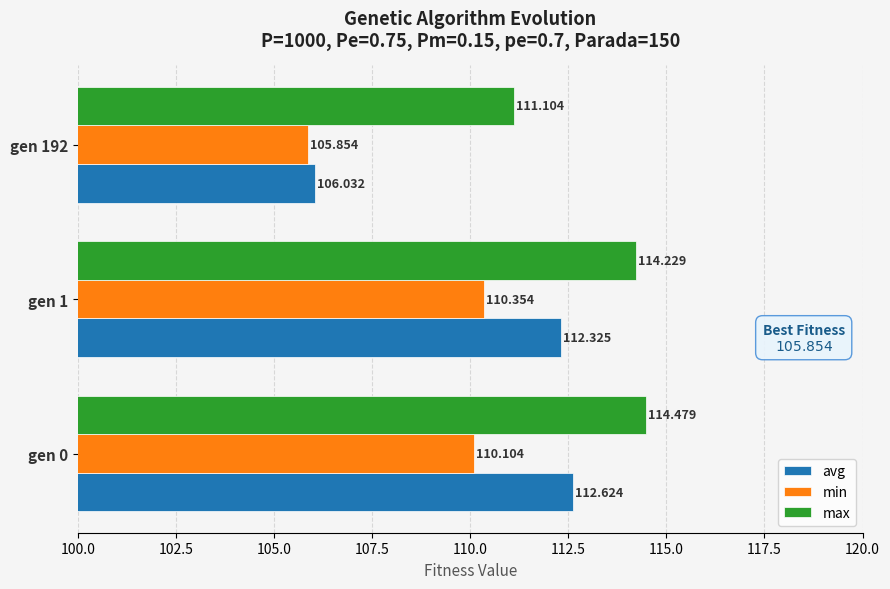

At gen 192, list the series in order from largest to smallest.

max, avg, min